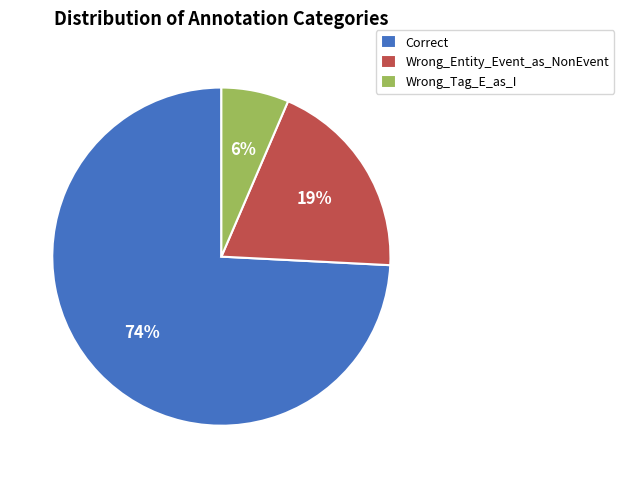

What is the majority slice?

Correct